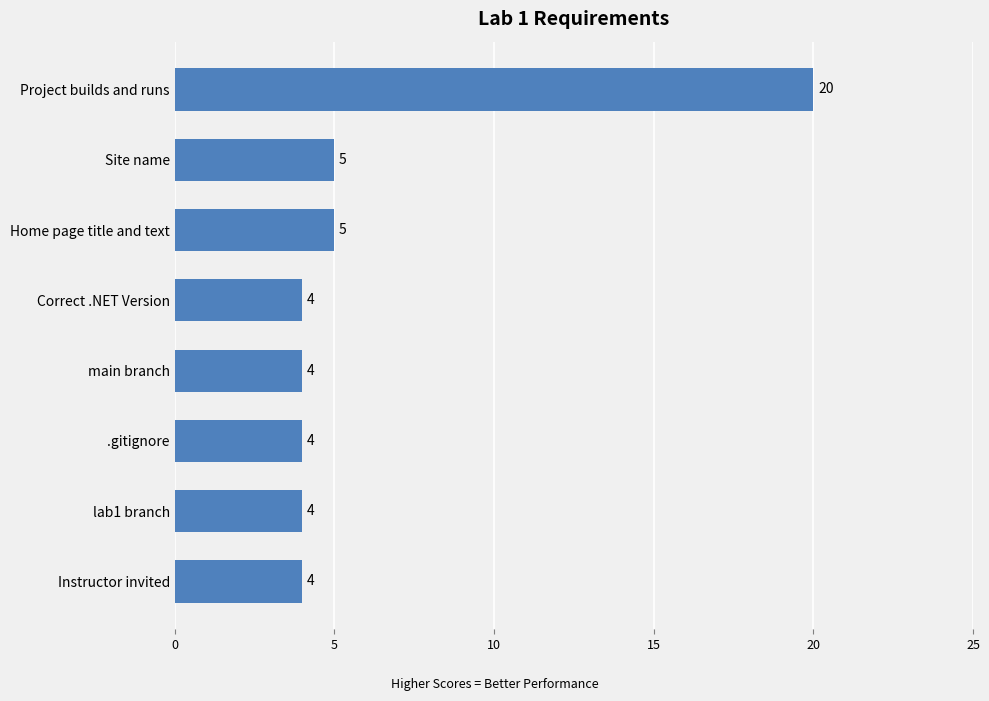

What is the label of the 5th bar from the top?

main branch